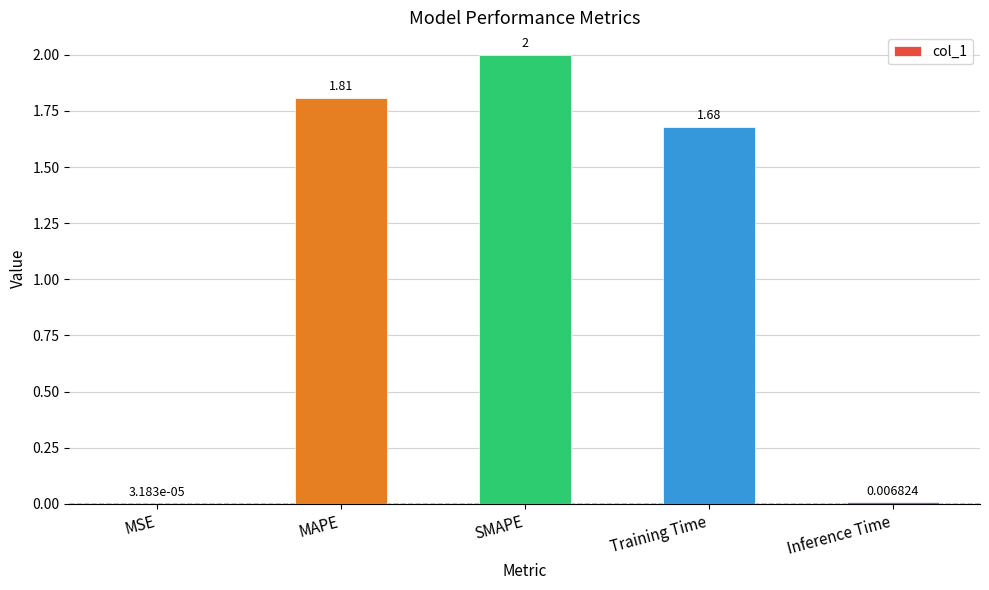

What is the change in value from MSE to MAPE?

+1.8